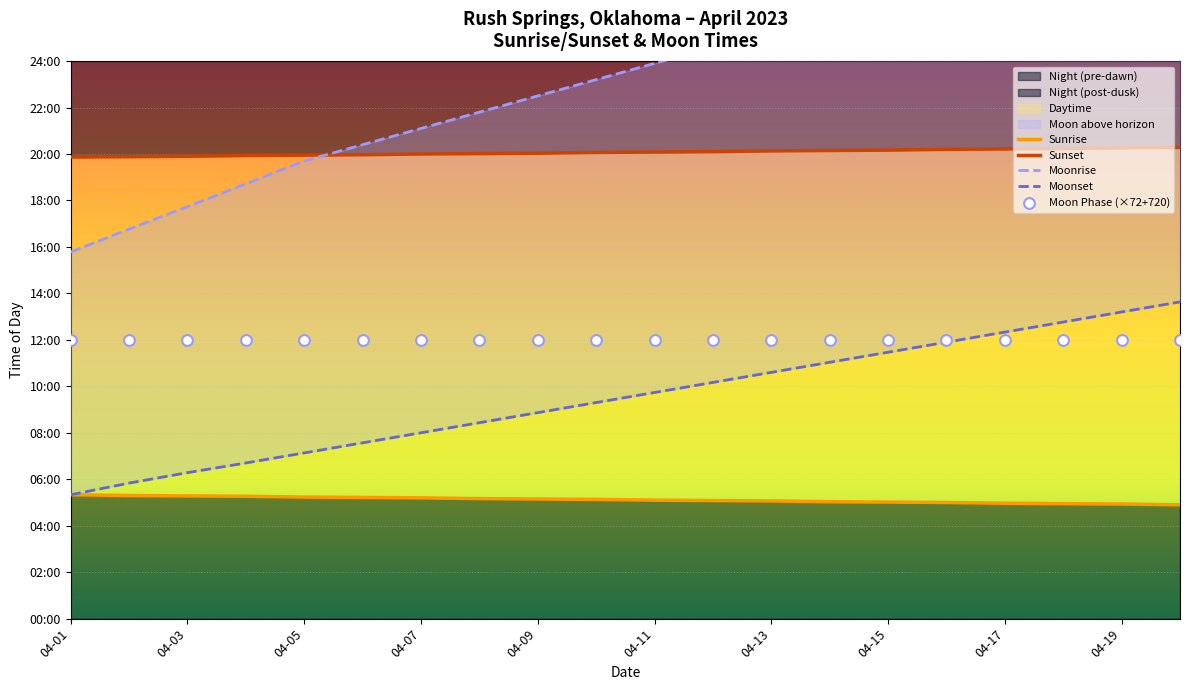

Which series contains the lowest Y value?

Sunrise